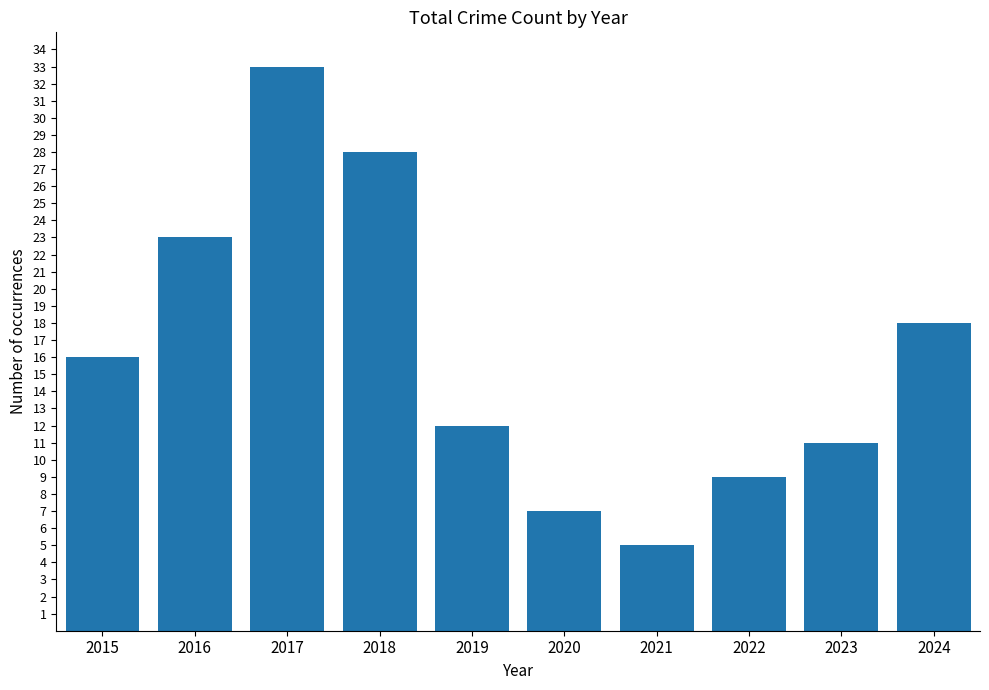

Is it true that the value at 2024 is 18?

True